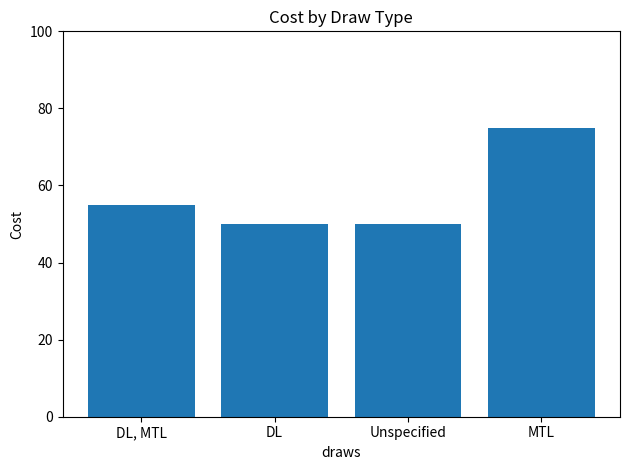

What position from the left is DL, MTL?

1